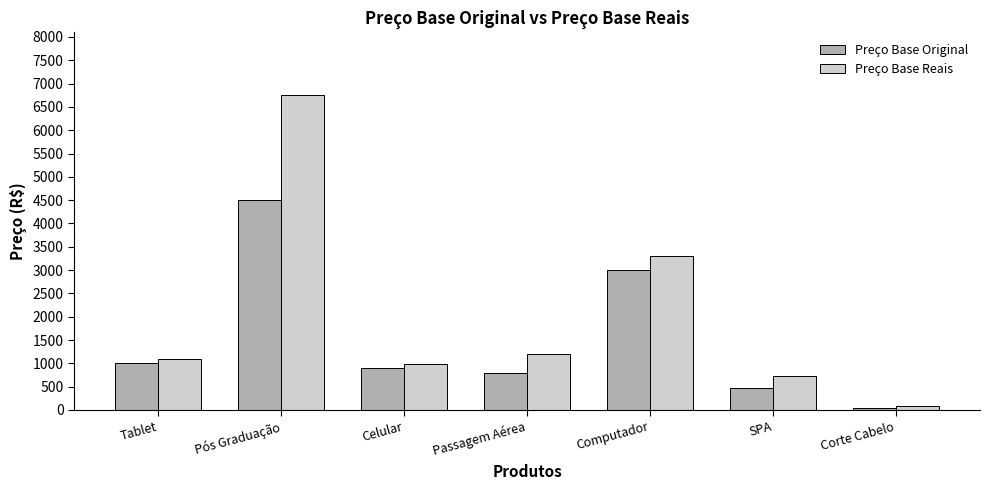

Are the bars grouped side by side (vs. stacked)?

Yes